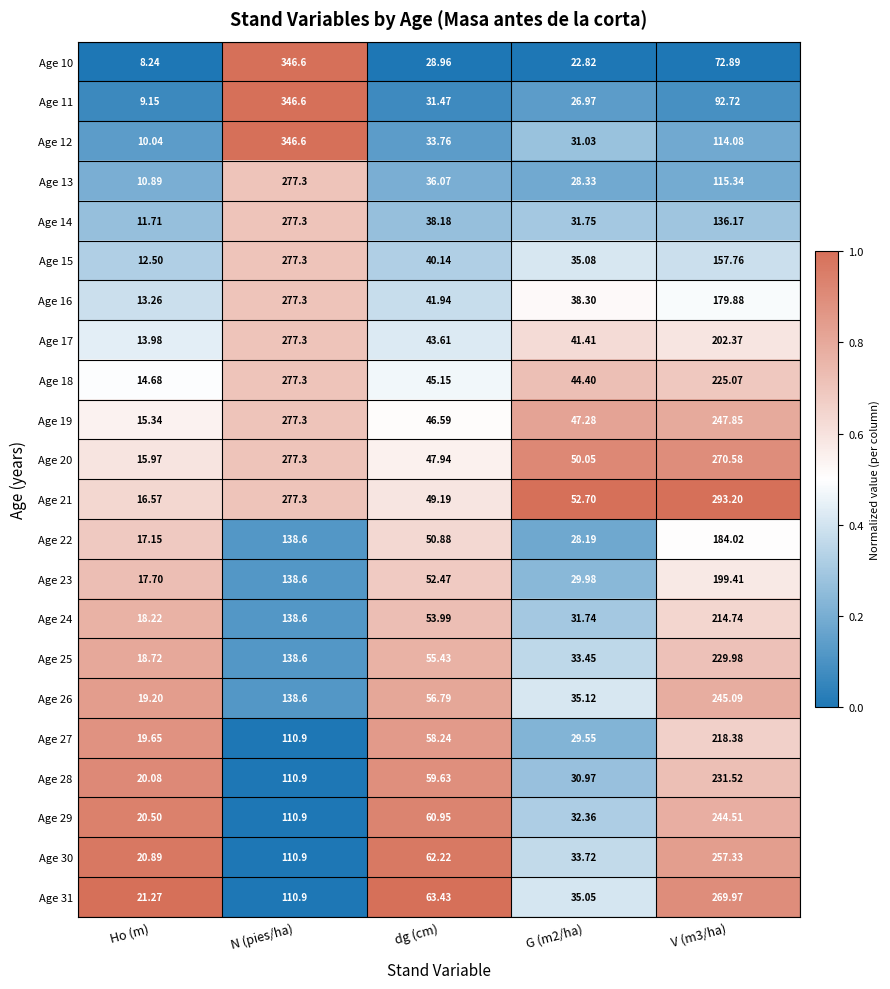

How many values in the Age 14 series are below 38?

2